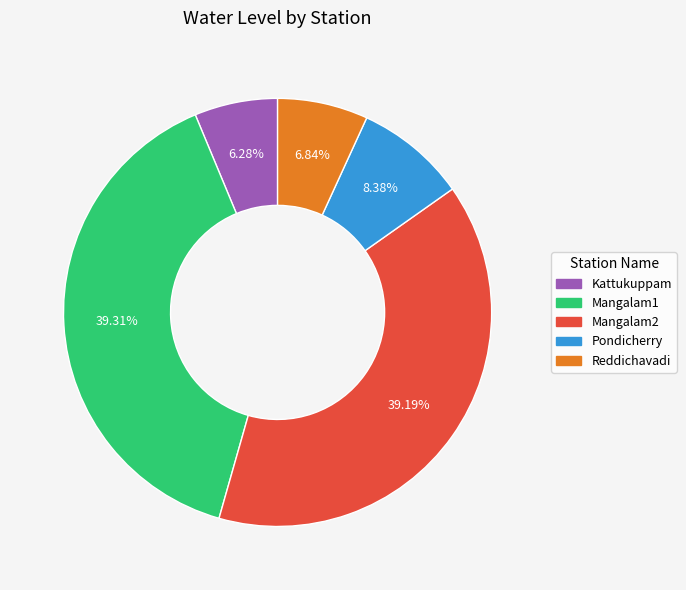

How much of the chart is everything except Mangalam1?

60.7%